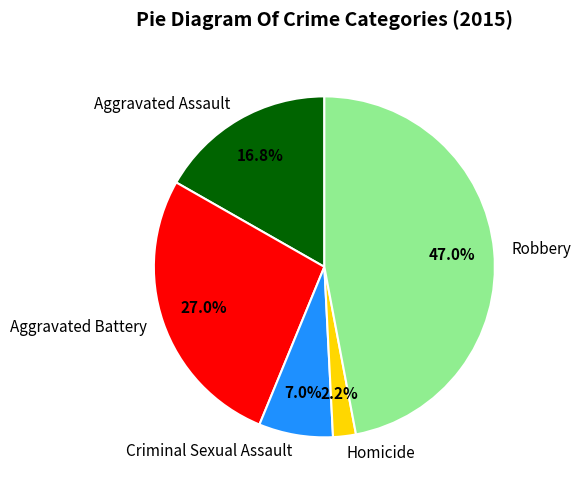

Which has a higher value, Criminal Sexual Assault or Robbery?

Robbery